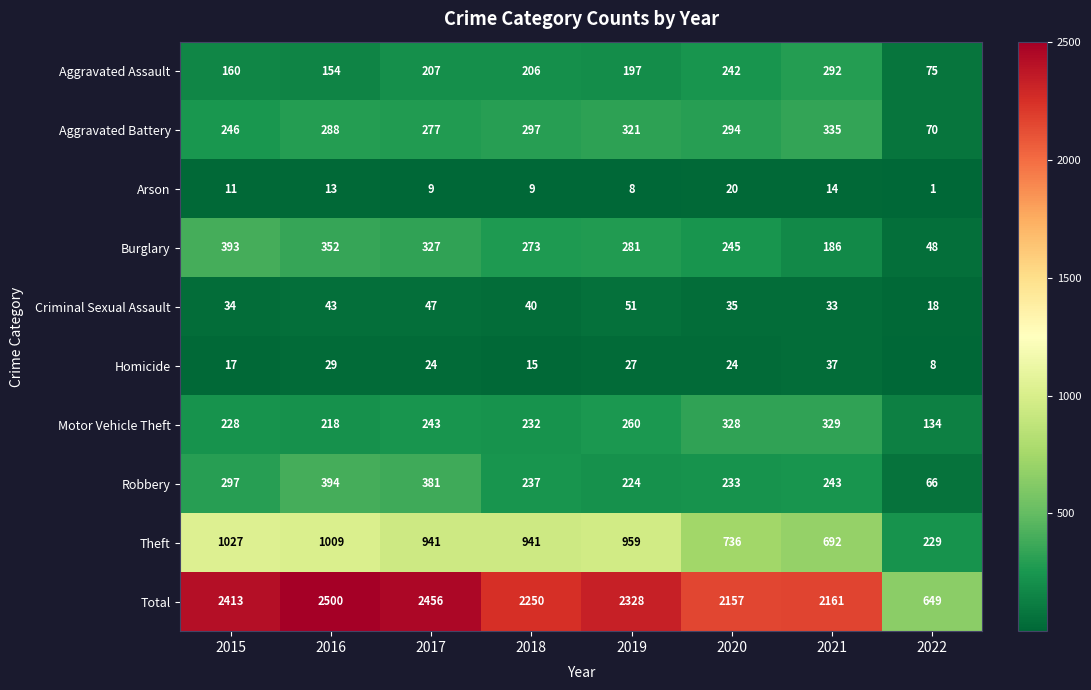

How many series are shown in this chart?

10